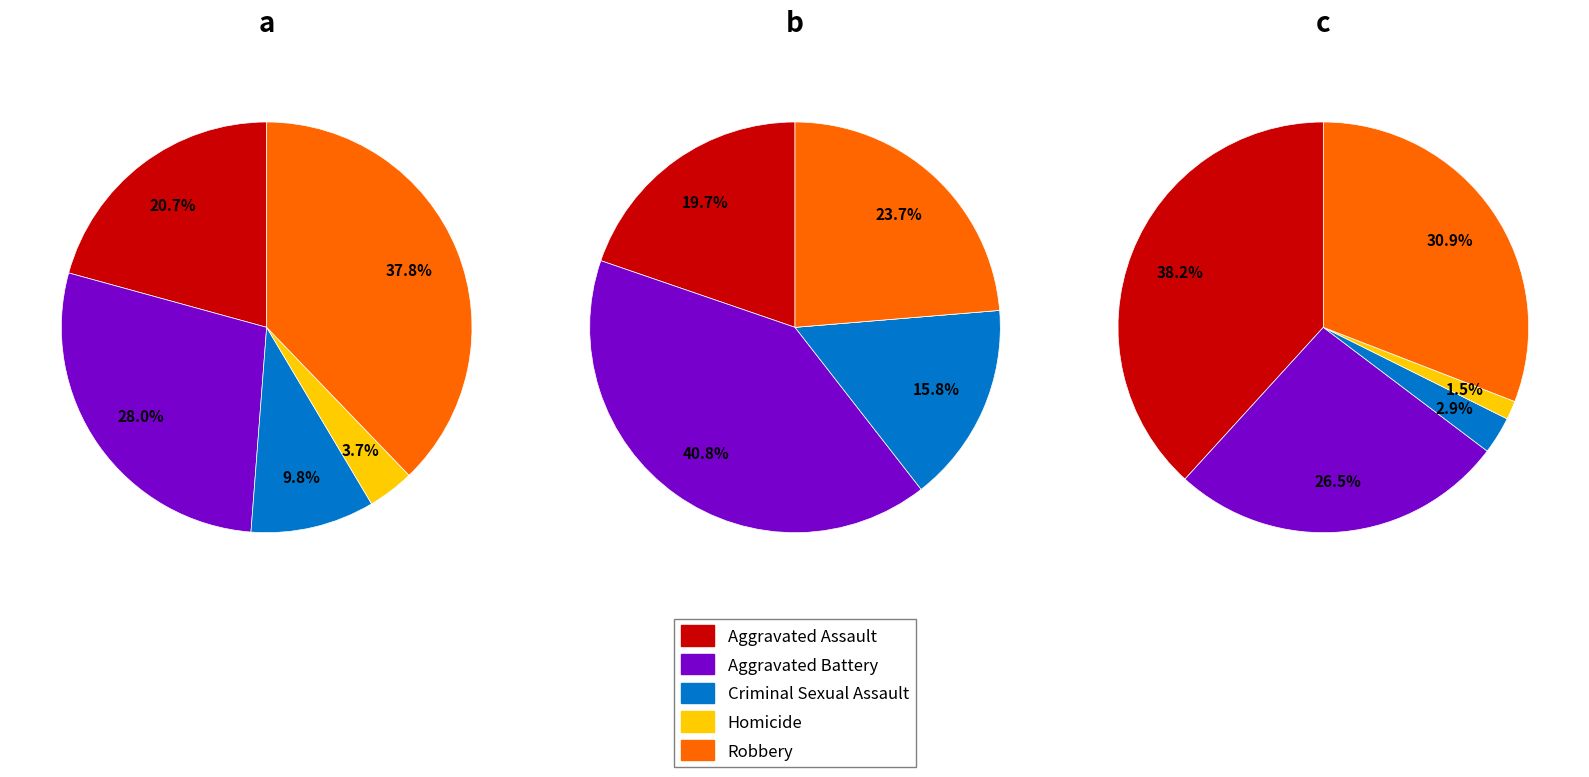

Does 5 represent more than half of the total?

No